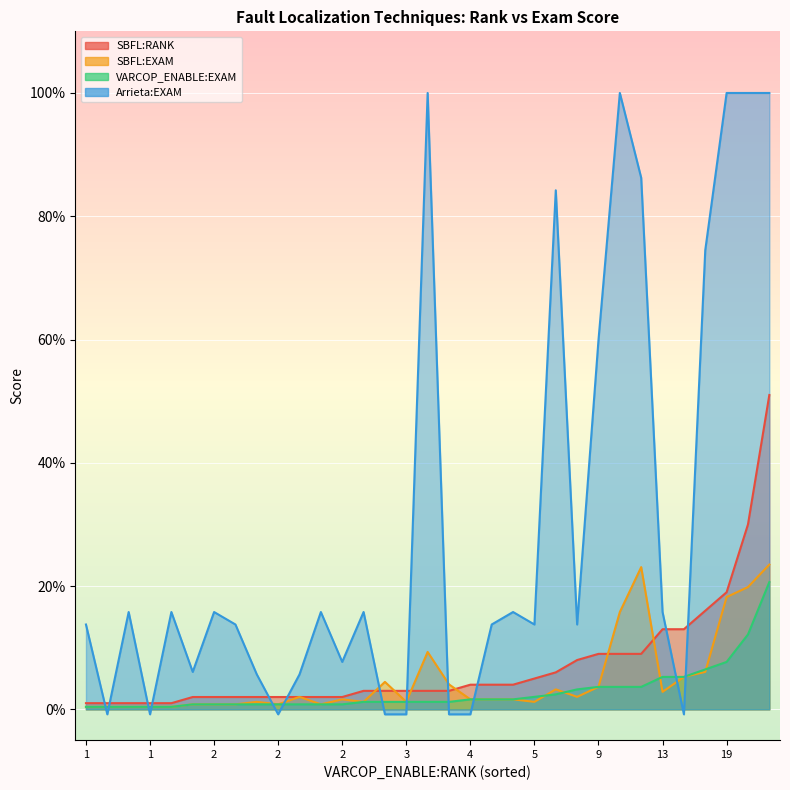

What is the sum of all SBFL:RANK values?

236.0